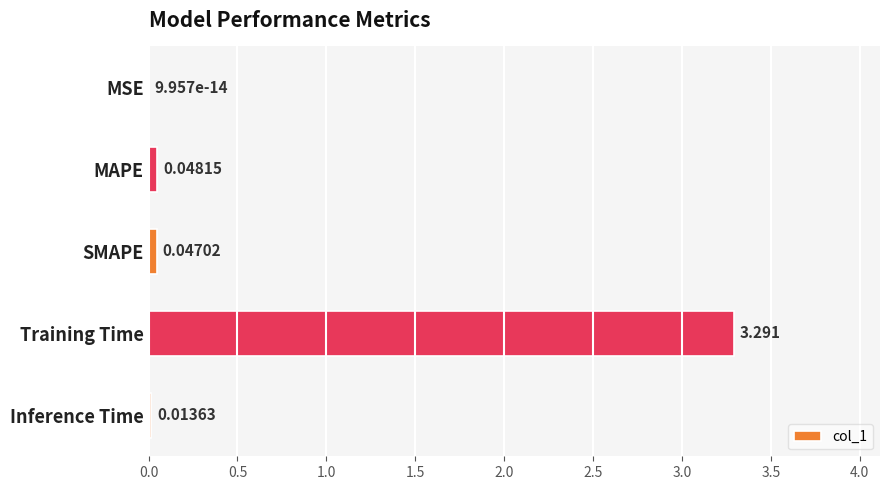

Where is the data nearest to the value 1?

MAPE